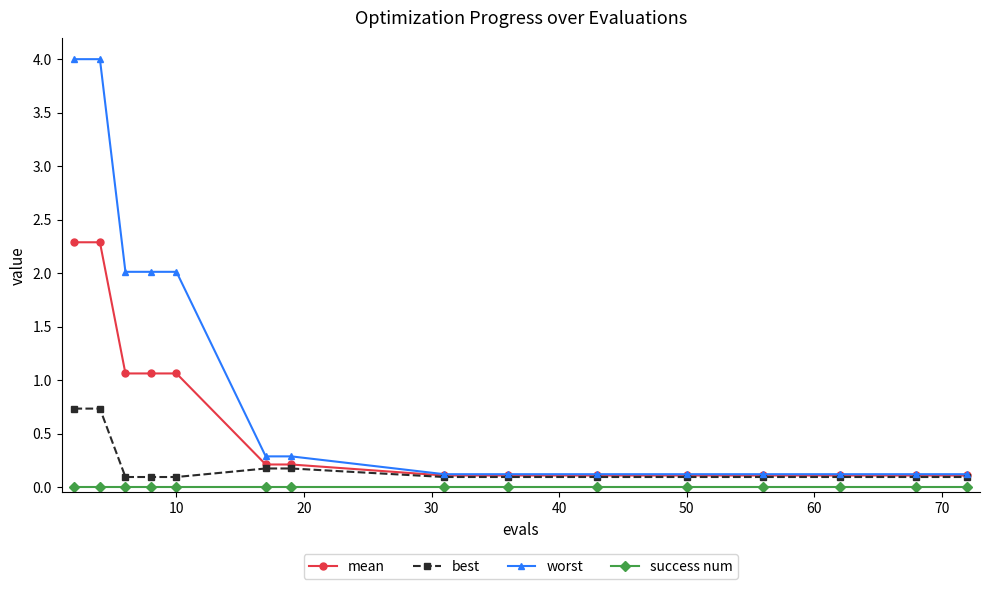

True or false: success num and worst intersect in this chart.

False